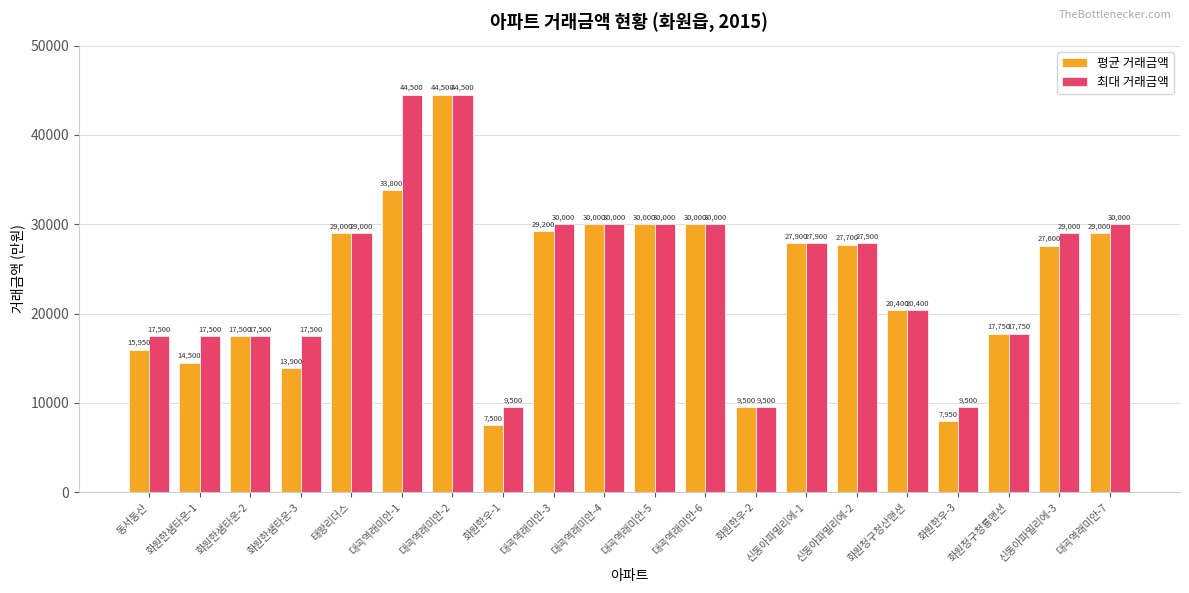

Reading left to right, transcribe all the data shown in this chart.

평균 거래금액: 동서동산=15950	화원한샘타운-1=14500	화원한샘타운-2=17500	화원한샘타운-3=13900	태왕리더스=29000	대곡역래미안-1=33800	대곡역래미안-2=44500	화원한우-1=7500	대곡역래미안-3=29200	대곡역래미안-4=30000	대곡역래미안-5=30000	대곡역래미안-6=30000	화원한우-2=9500	신동아파밀리에-1=27900	신동아파밀리에-2=27700	화원청구청산맨션=20400	화원한우-3=7950	화원청구청룡맨션=17750	신동아파밀리에-3=27600	대곡역래미안-7=29000
최대 거래금액: 동서동산=17500	화원한샘타운-1=17500	화원한샘타운-2=17500	화원한샘타운-3=17500	태왕리더스=29000	대곡역래미안-1=44500	대곡역래미안-2=44500	화원한우-1=9500	대곡역래미안-3=30000	대곡역래미안-4=30000	대곡역래미안-5=30000	대곡역래미안-6=30000	화원한우-2=9500	신동아파밀리에-1=27900	신동아파밀리에-2=27900	화원청구청산맨션=20400	화원한우-3=9500	화원청구청룡맨션=17750	신동아파밀리에-3=29000	대곡역래미안-7=30000